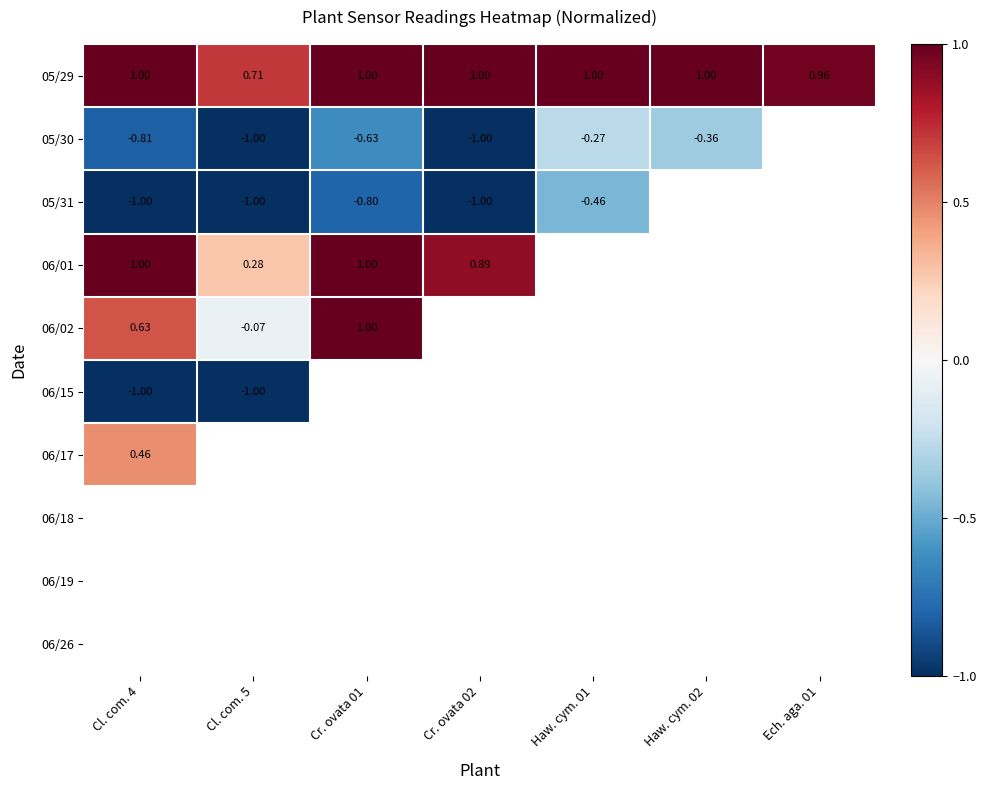

What is the maximum value for 06/01?

1.0